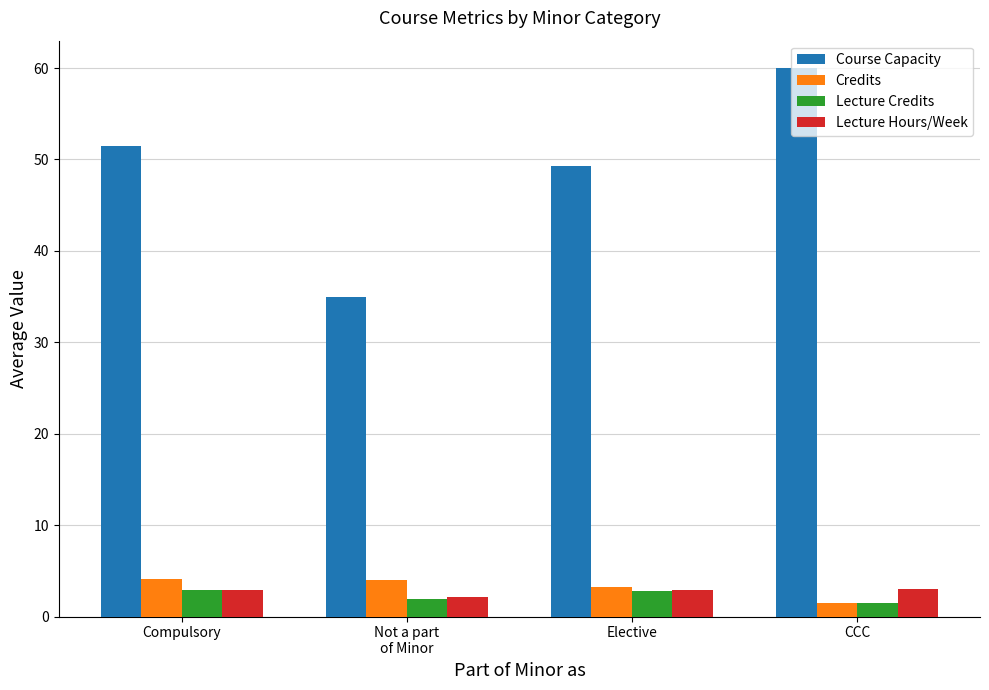

What is the sum of all Lecture Credits values?

9.1